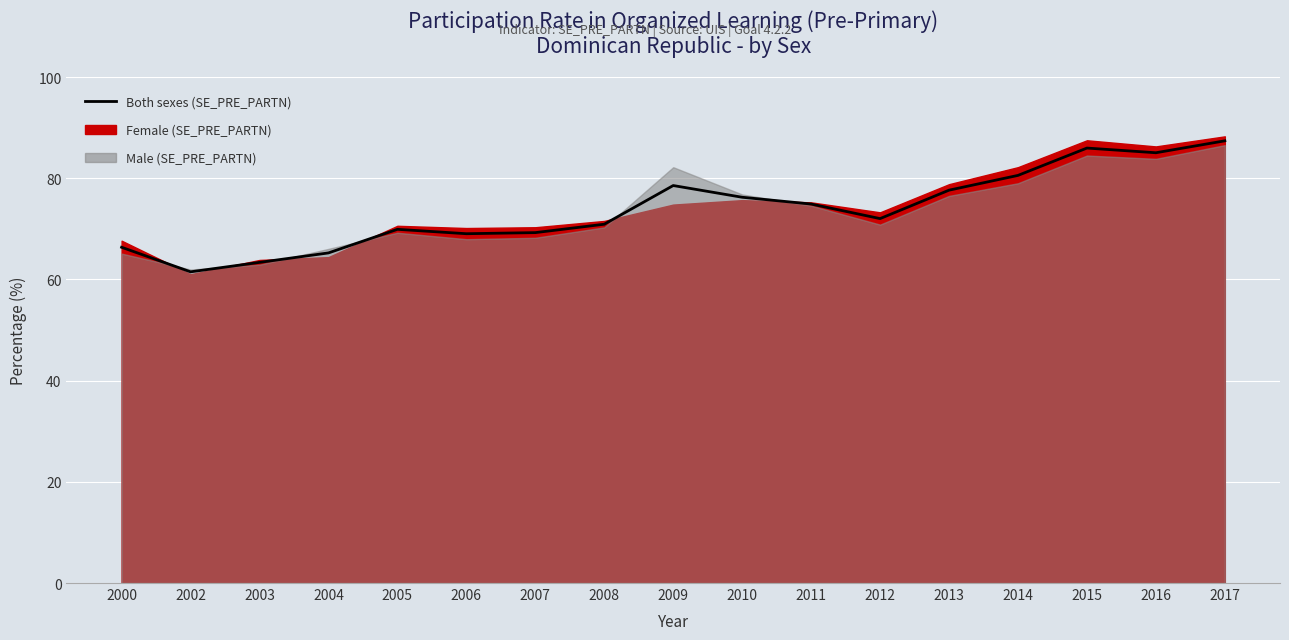

True or false: there are more than 0 points higher than both neighbors.

True